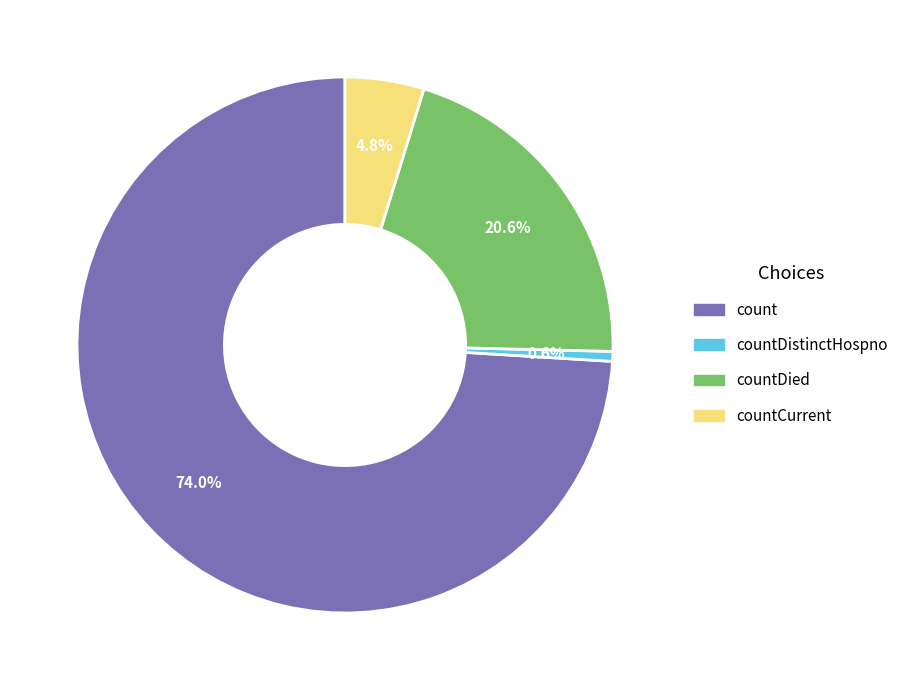

Is there a majority slice in this chart?

Yes